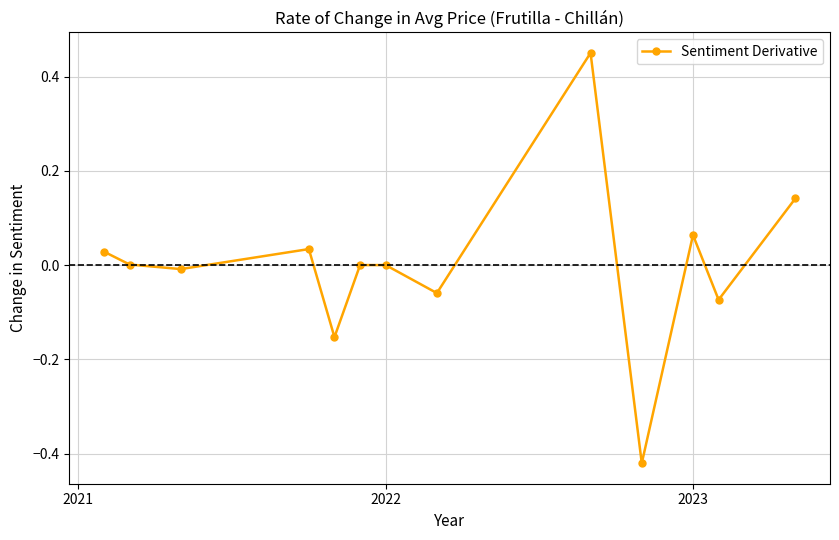

How many points are lower than both their immediate neighbors (excluding endpoints)?

5